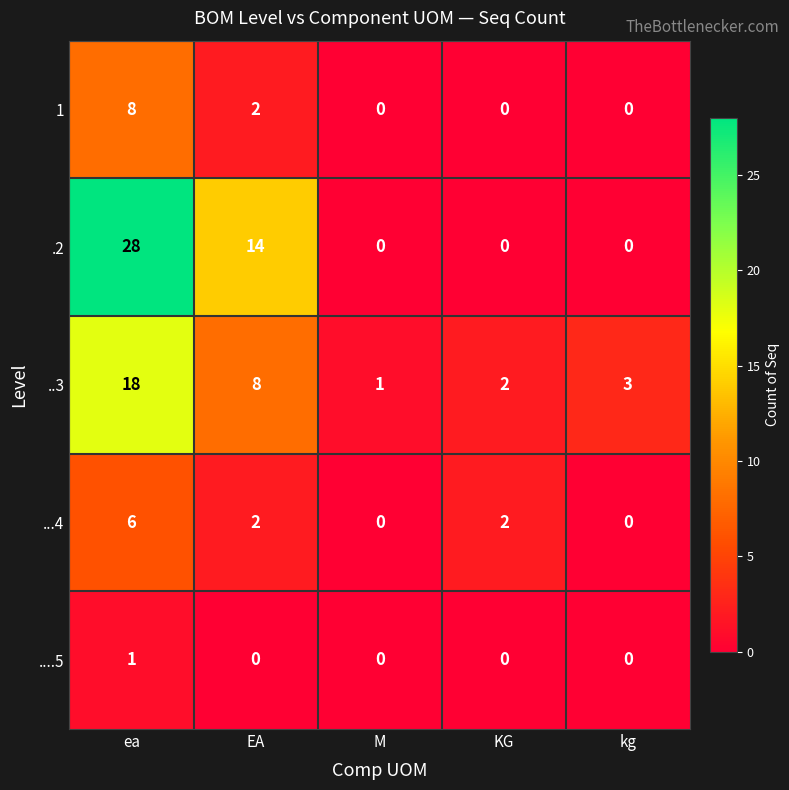

Which category has the highest value across all series?

ea